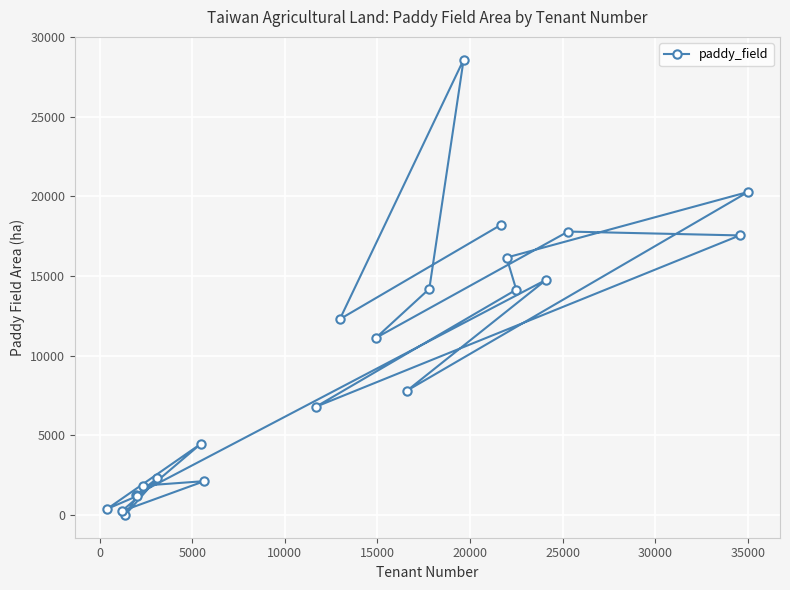

What is the difference between the maximum and minimum values?

28574.8